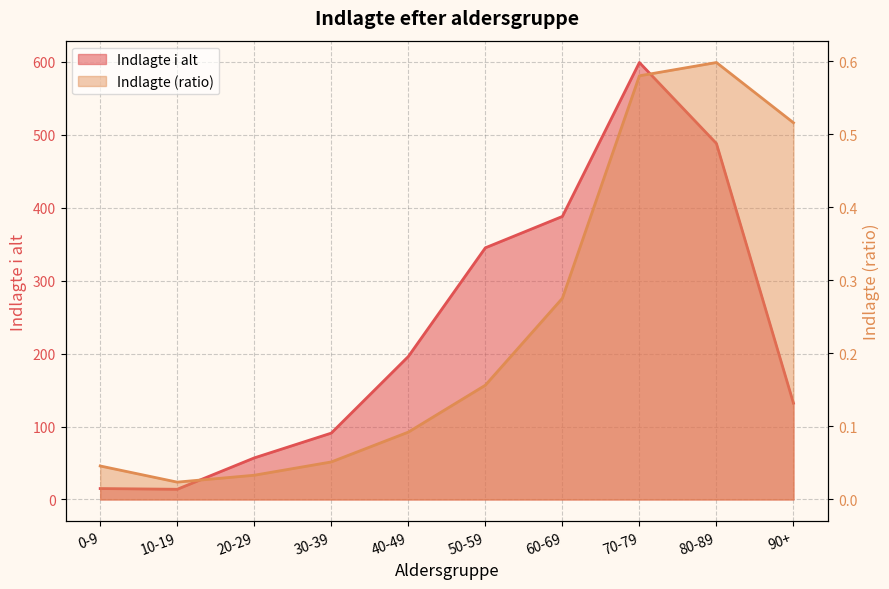

At which category is the sum across all series the highest?

70-79